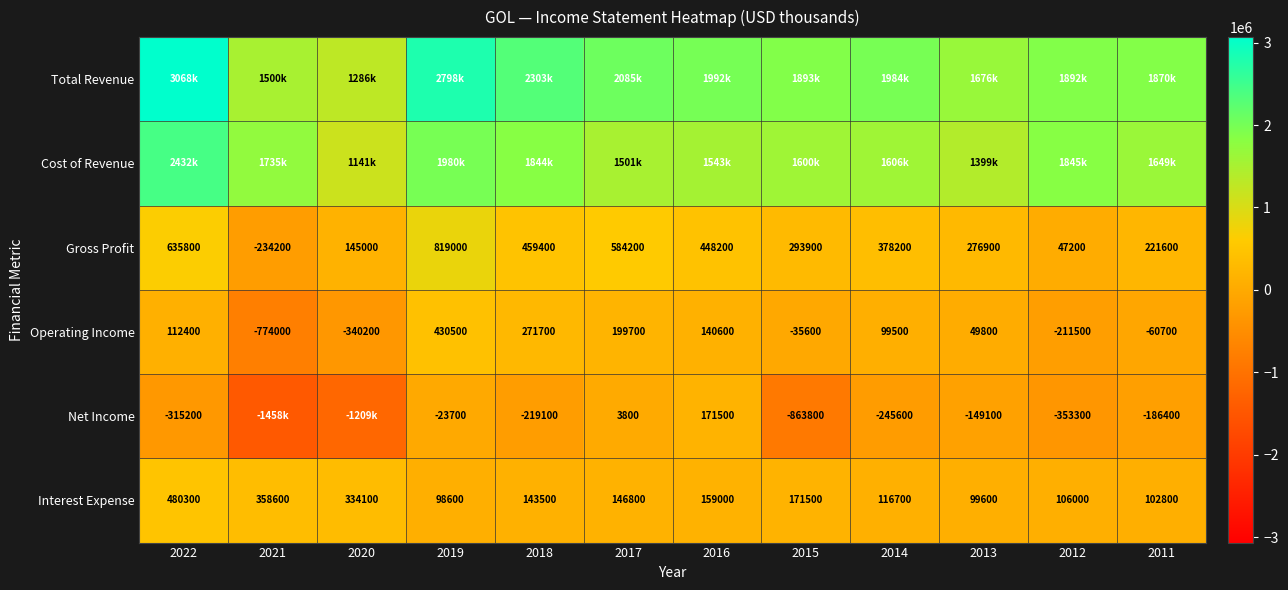

Is it true that Gross Profit equals 146417 at 2017?

False